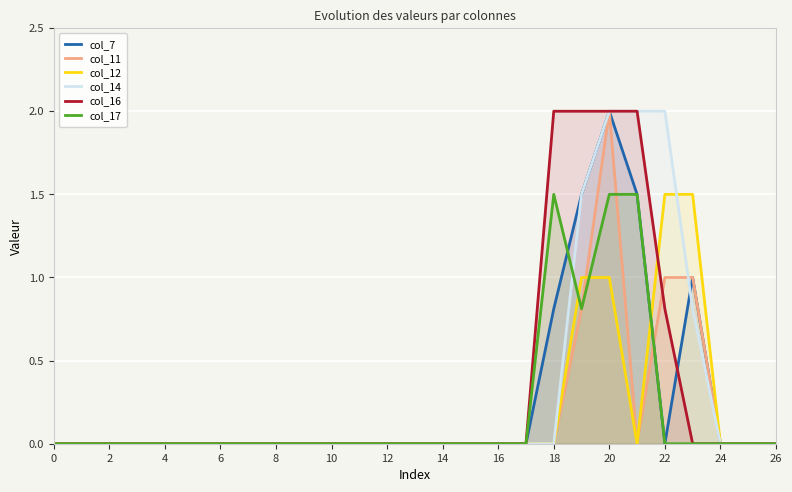

What is the maximum value for col_11?

2.0